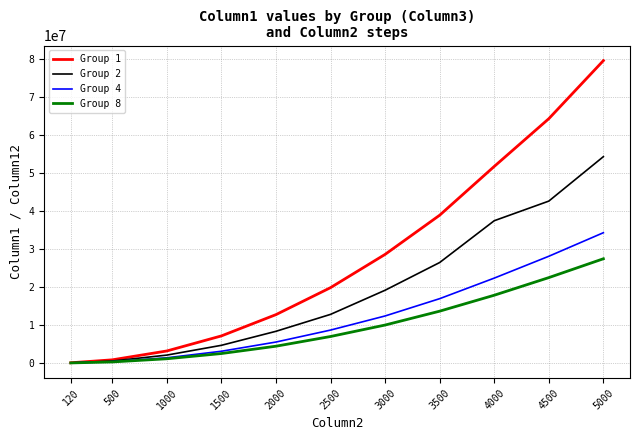

What is the difference between the maximum and minimum values in the Group 1 series?

79597090